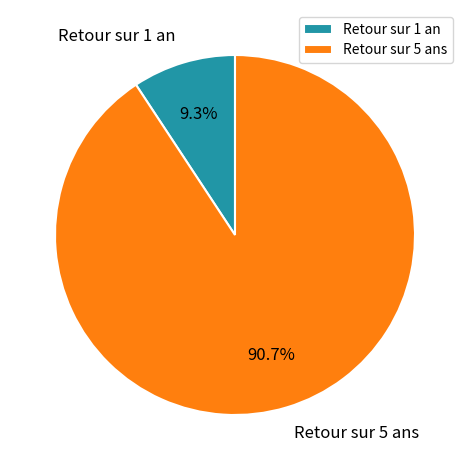

What is the majority slice?

Retour sur 5 ans